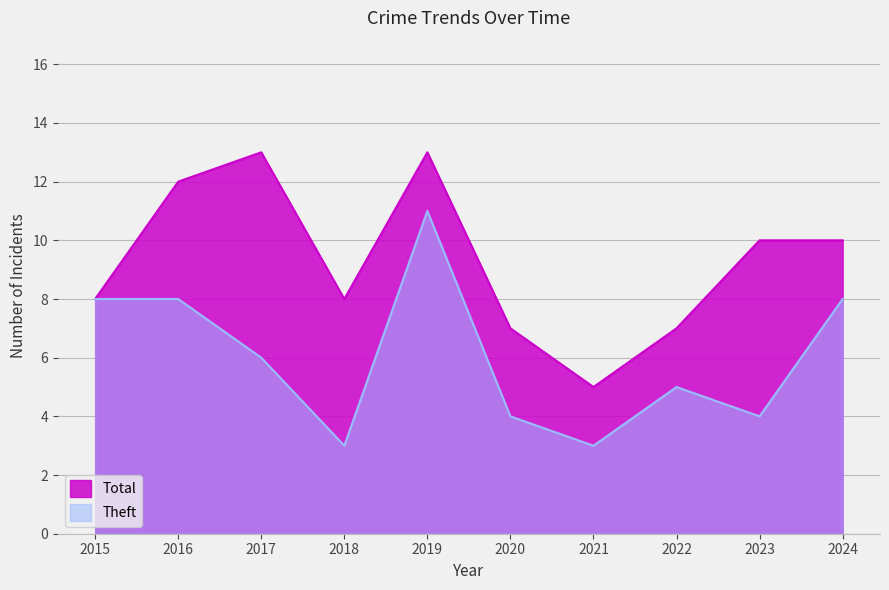

What is the difference between the highest and lowest values at 2017?

7